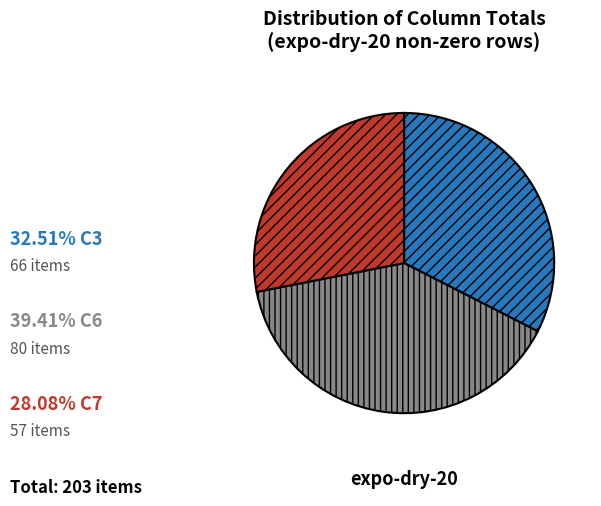

Count the number of slices in the pie.

3